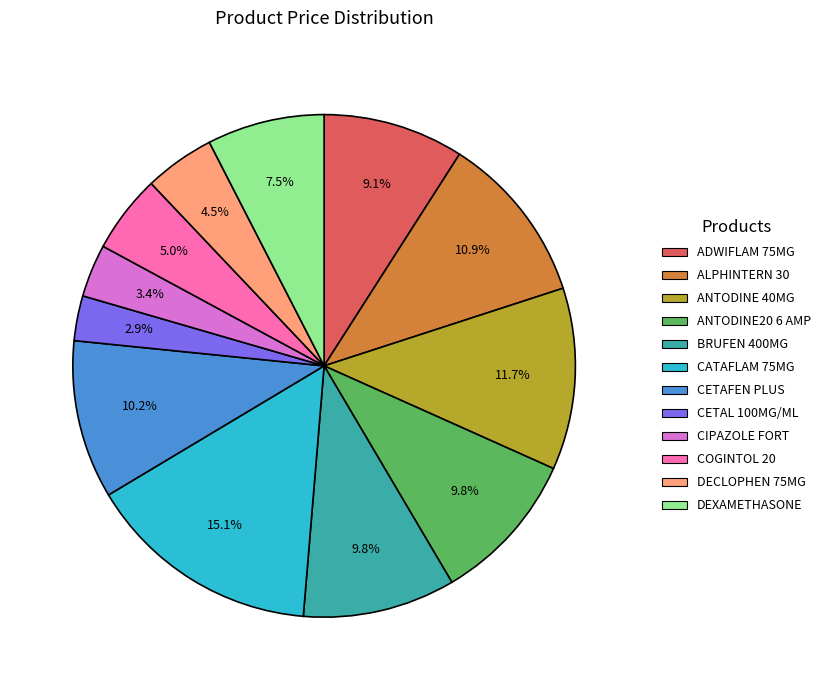

Do CETAFEN PLUS and BRUFEN 400MG together represent more than half of the pie?

No